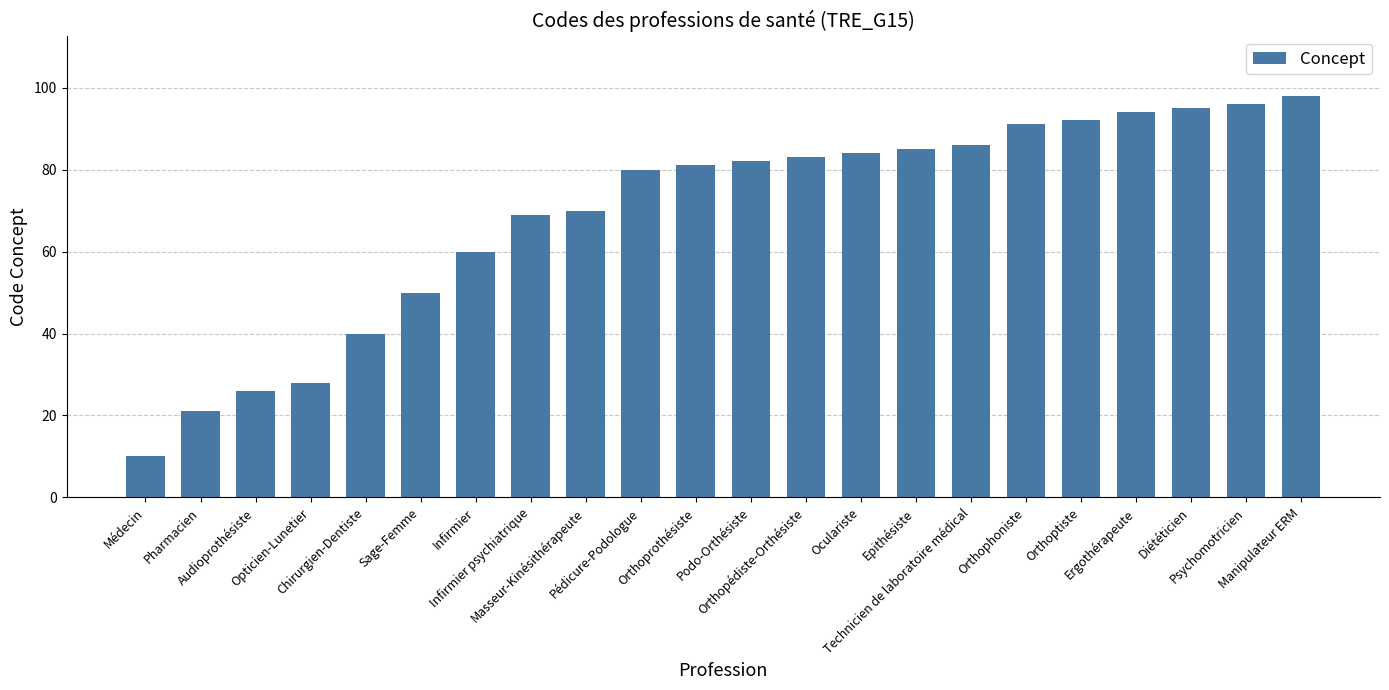

How many bars are there in total?

22